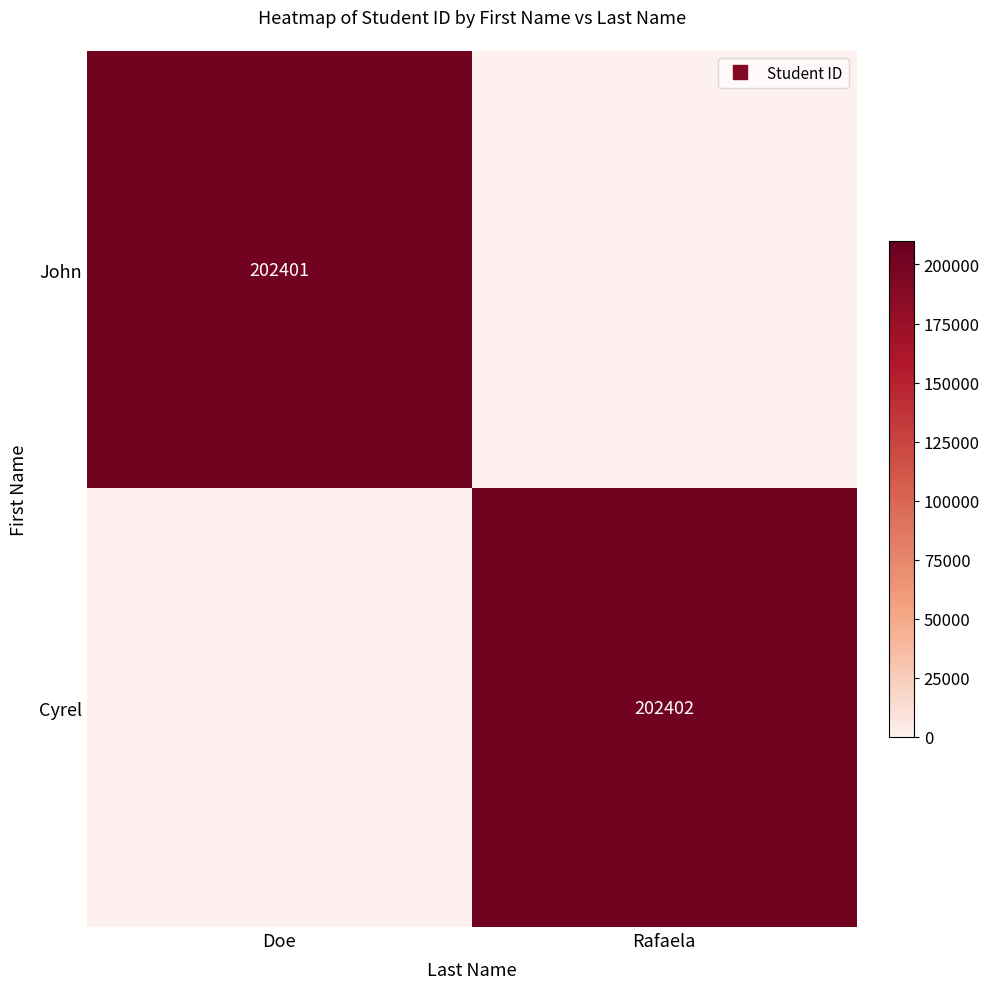

Count the John values in the range 0 to 202401.

2